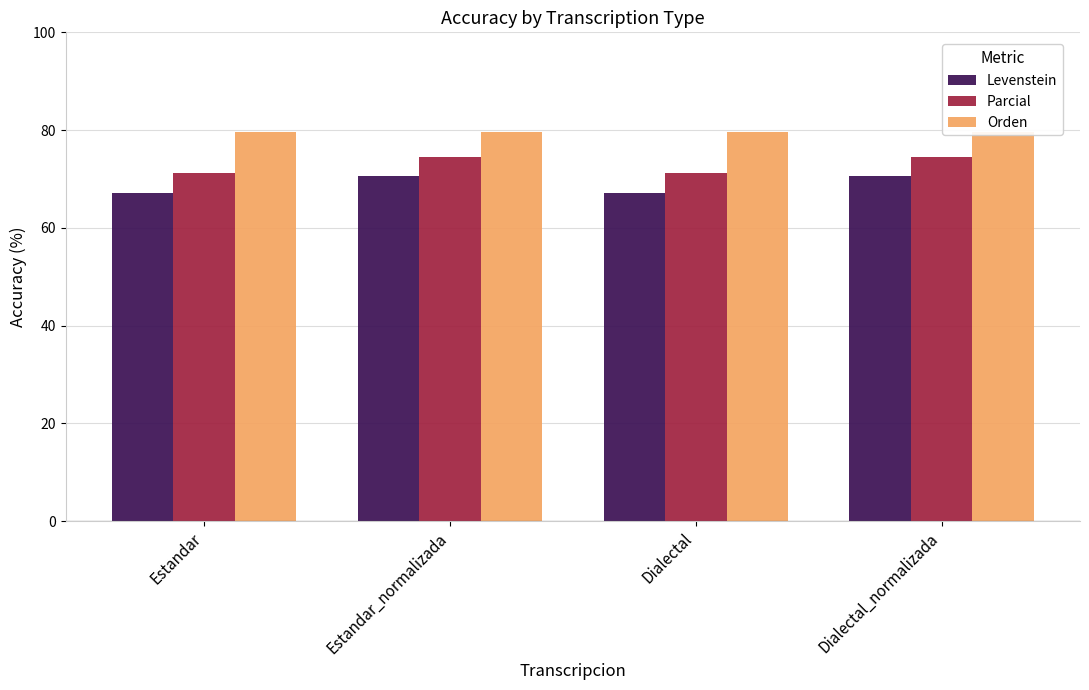

Reading left to right, transcribe all the data shown in this chart.

Levenstein: 67.1	70.6	67.1	70.6
Parcial: 71.3	74.5	71.3	74.5
Orden: 79.7	79.7	79.7	79.7